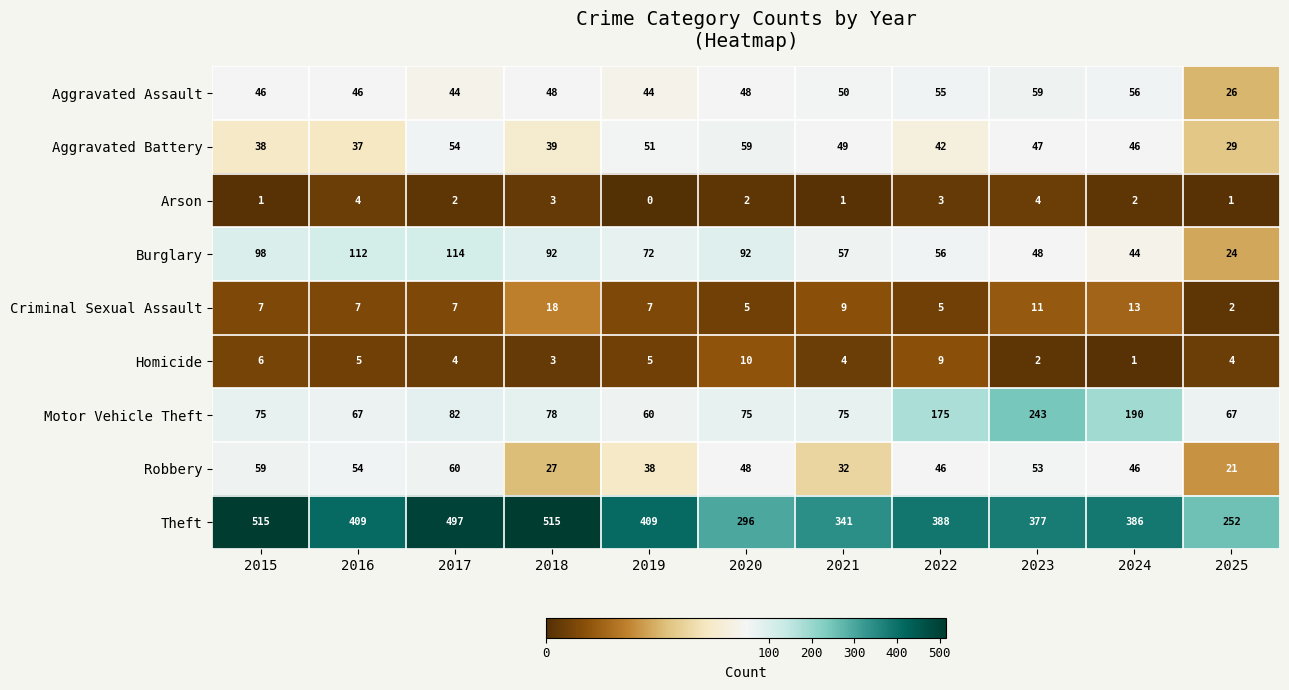

True or false: Criminal Sexual Assault has a value of 7 at 2017.

True